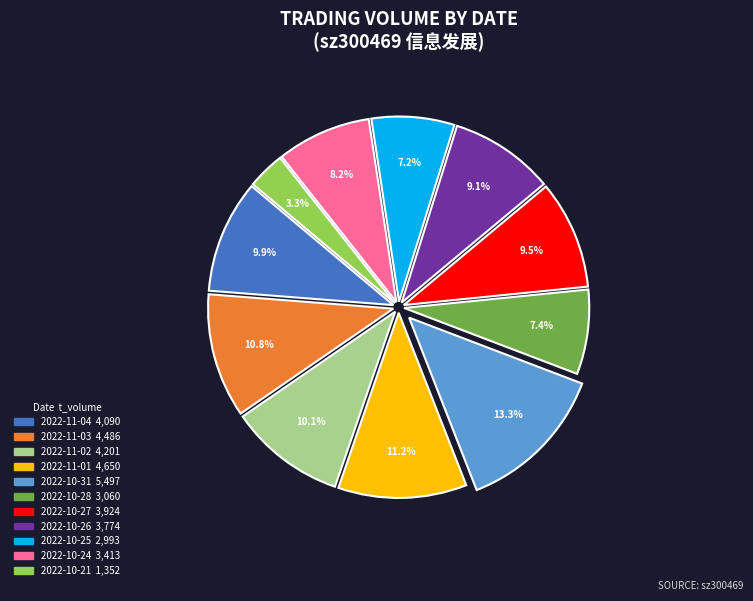

To the nearest percent, what is the combined percentage of 2022-10-25 and 2022-10-27?

17%